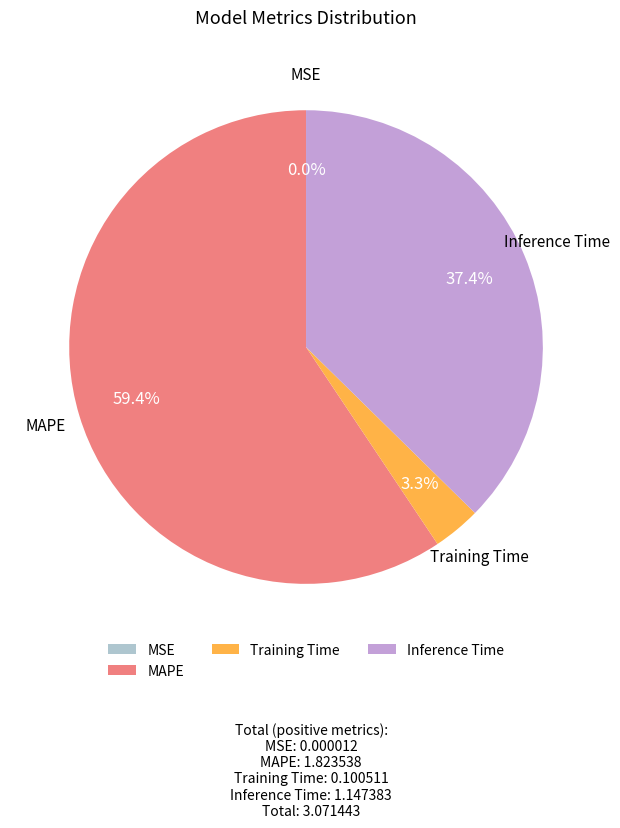

To the nearest percent, what is the average slice percentage?

25%